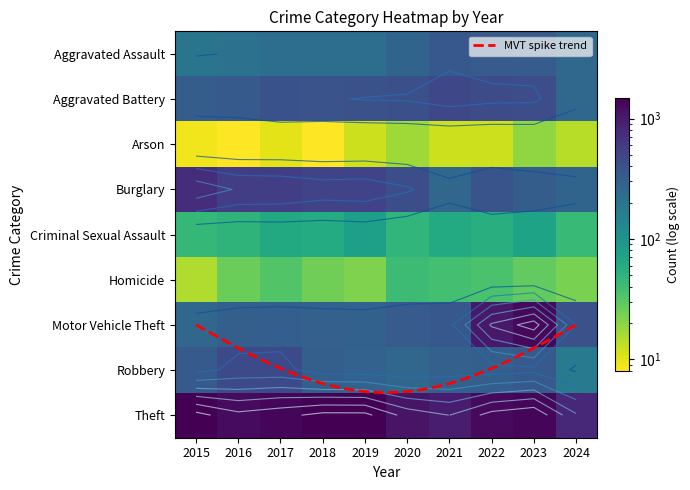

The value of Robbery at 2019 is 182. True or false?

False